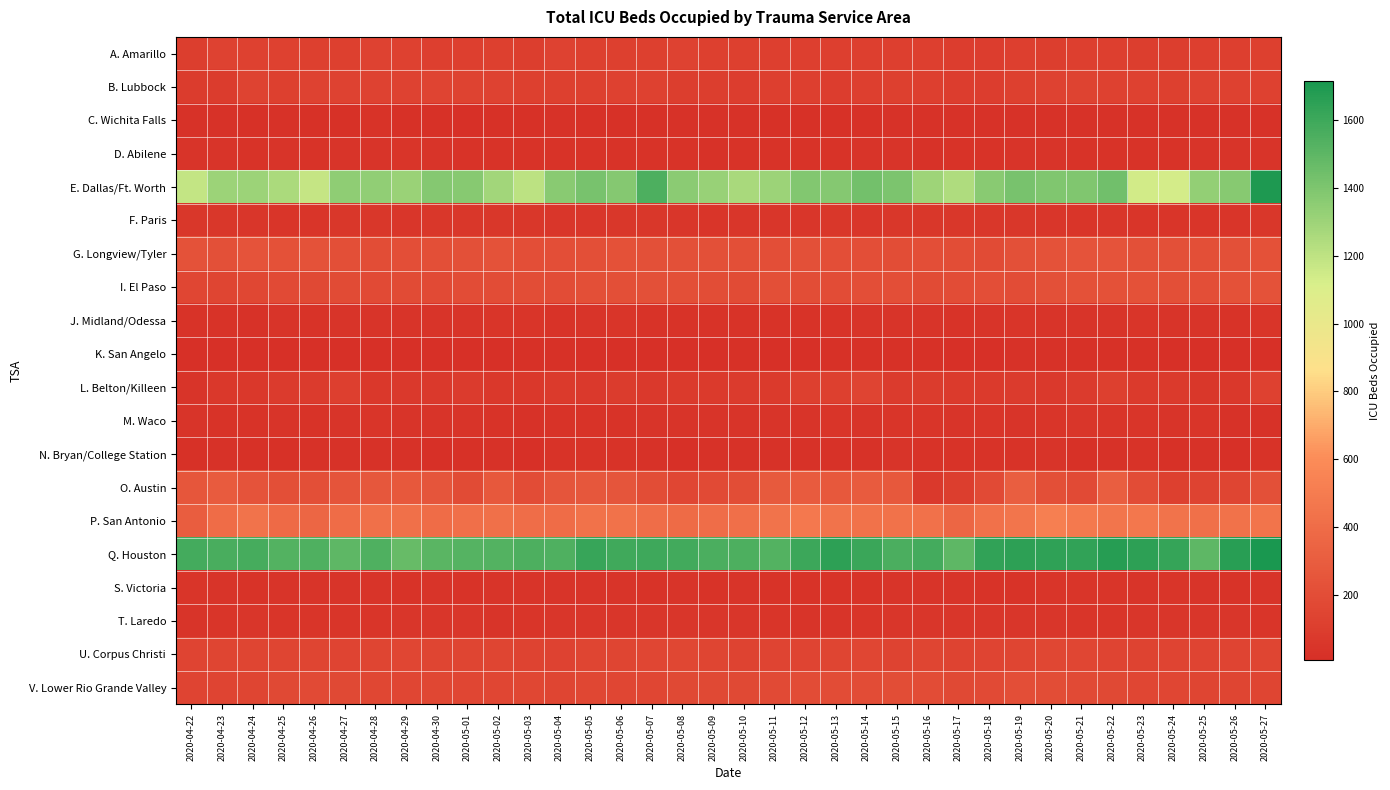

What is the total value across all series at 2020-05-16?

4758